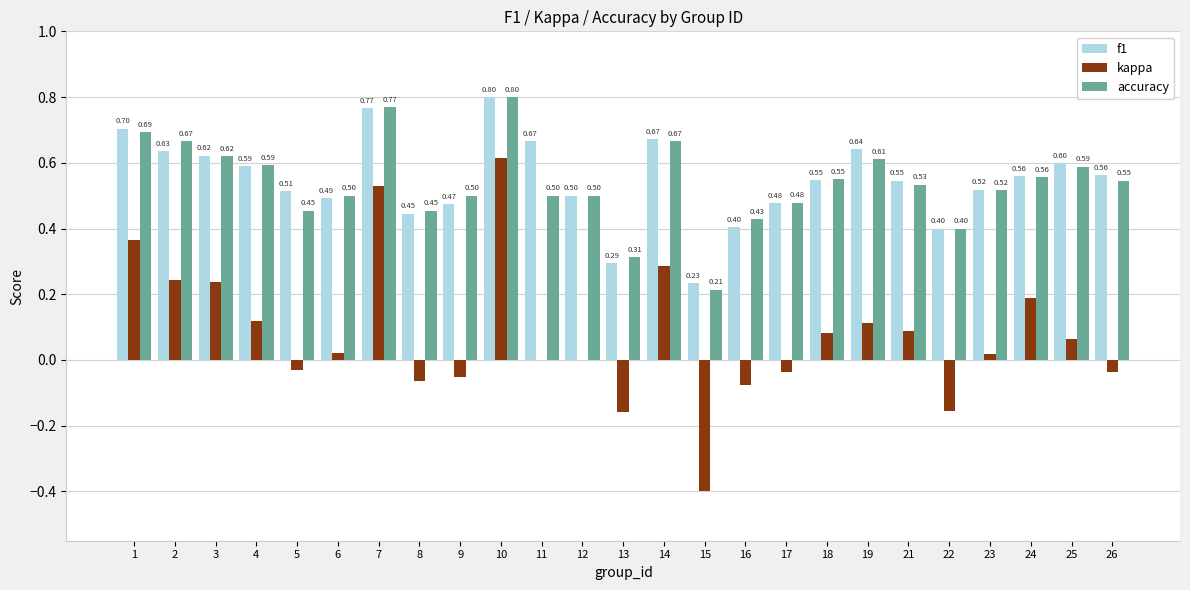

Is the value of kappa at 26 greater than the value of f1 at 26?

No